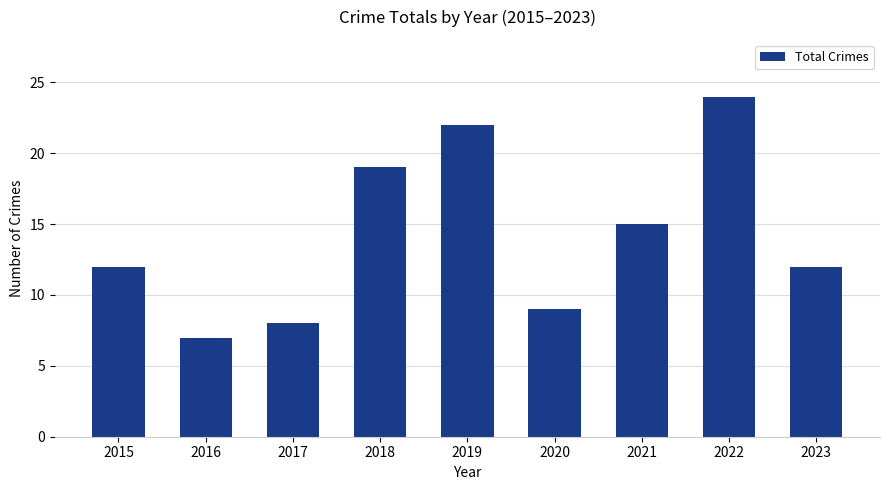

Count the number of categories in the chart.

9